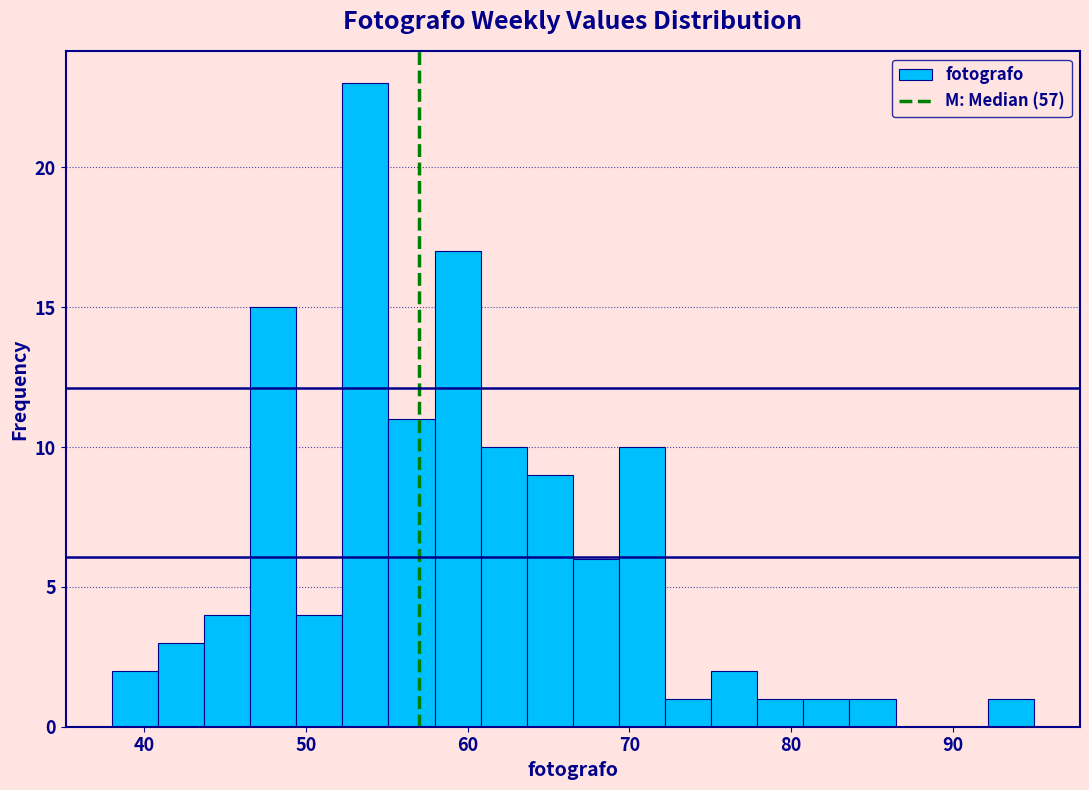

Read against the x-axis, roughly where is the centre of the tallest bar?

54